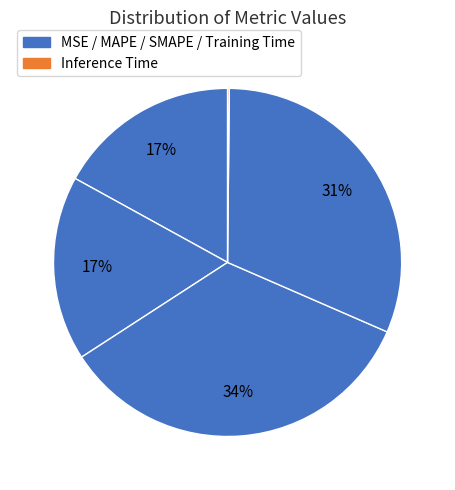

To the nearest percent, what is the average slice percentage?

20%